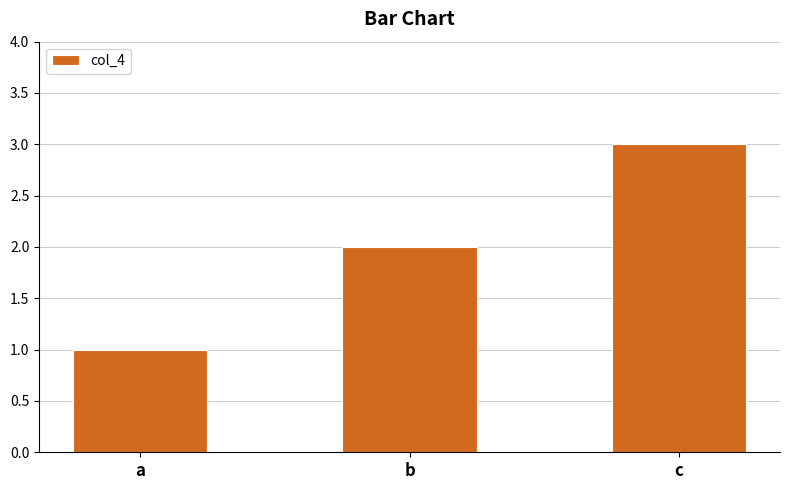

What is the change in value from a to c?

+2